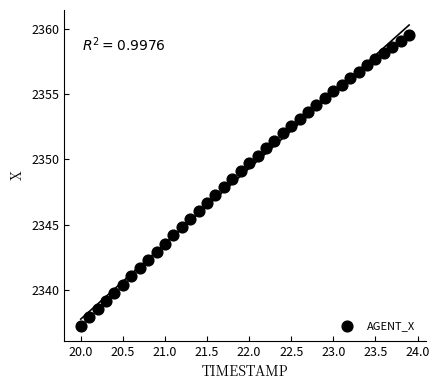

What is the range of Y values (max minus min)?

22.3